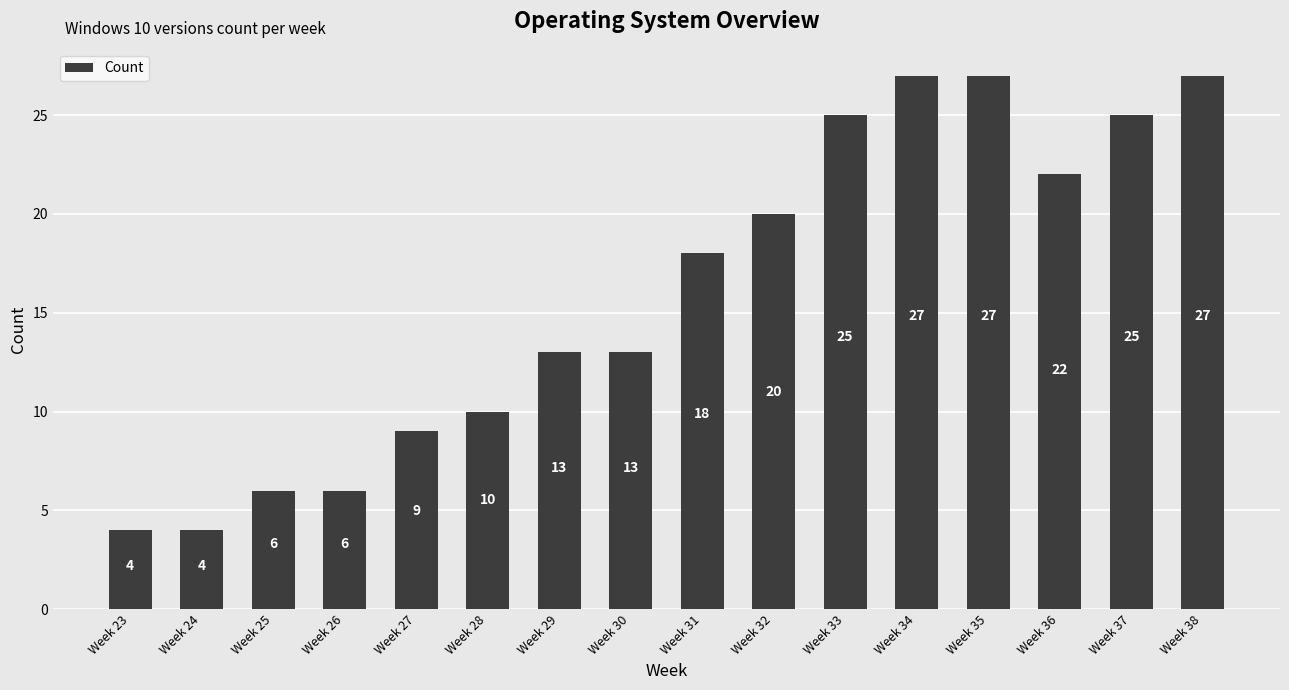

What is the change in value from Week 36 to Week 38?

+5